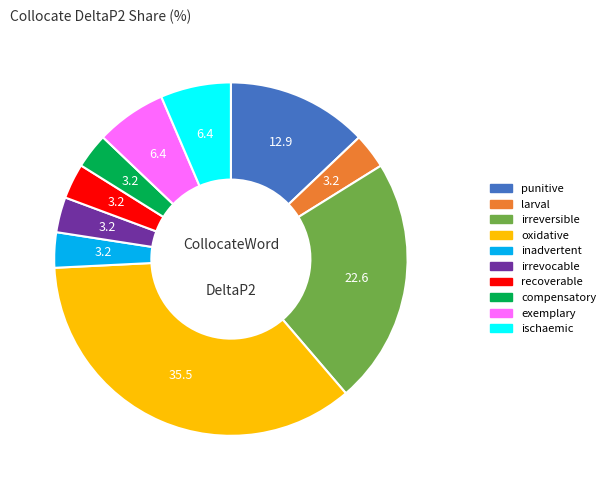

Is there a majority slice in this chart?

No